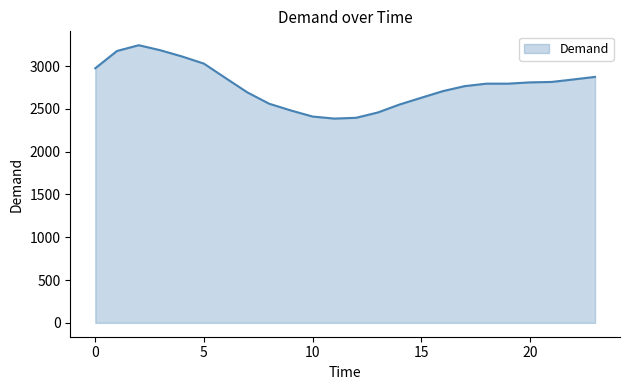

What is the minimum value shown in the chart?

2386